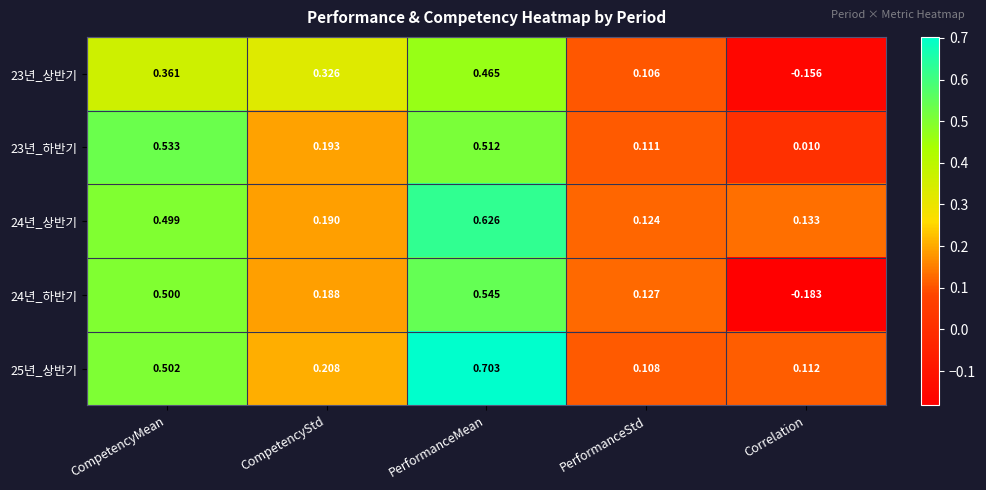

List the series in order of their peak value, lowest first.

23년_상반기, 23년_하반기, 24년_하반기, 24년_상반기, 25년_상반기